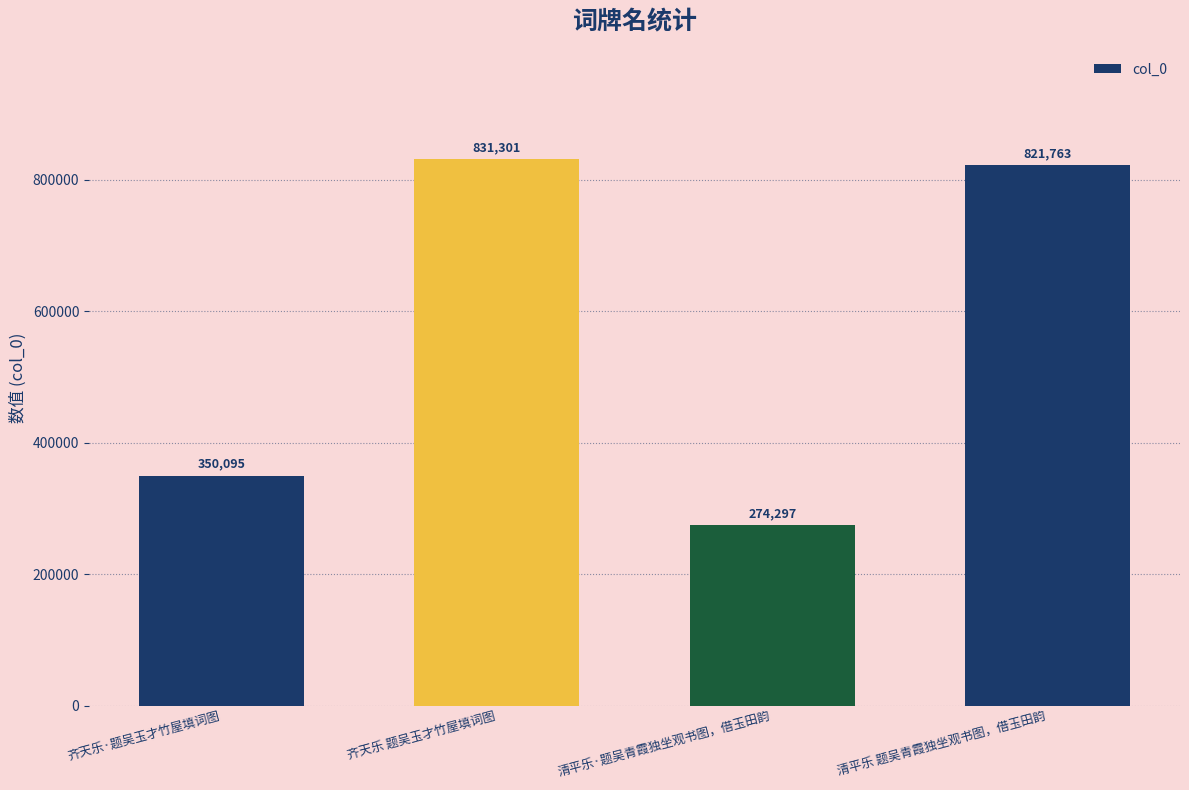

What position from the left is 清平乐 题吴青霞独坐观书图，借玉田韵?

4